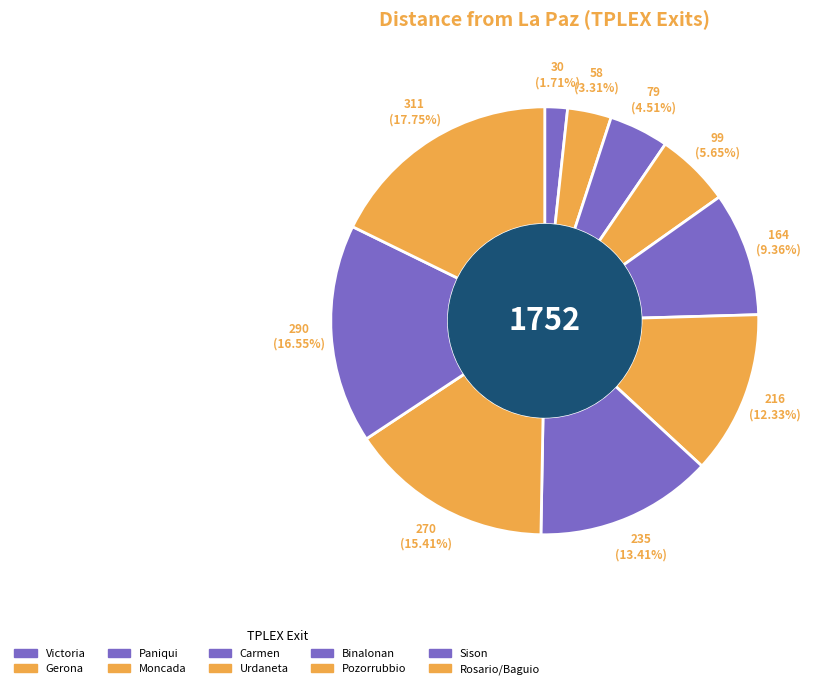

What is the smallest slice in the pie chart?

Victoria